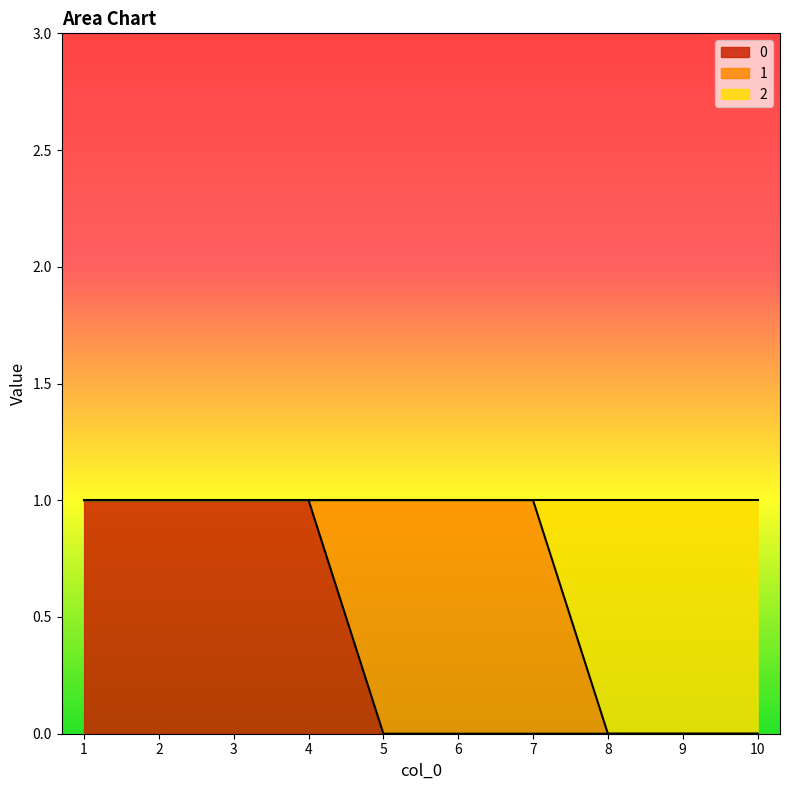

Where is 2 nearest to the value 0?

8